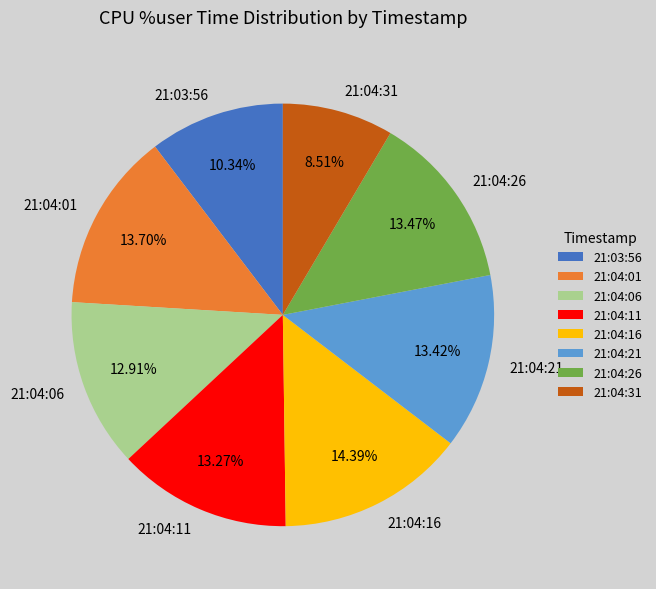

To the nearest percent, what percentage of the pie is 21:04:16?

14%